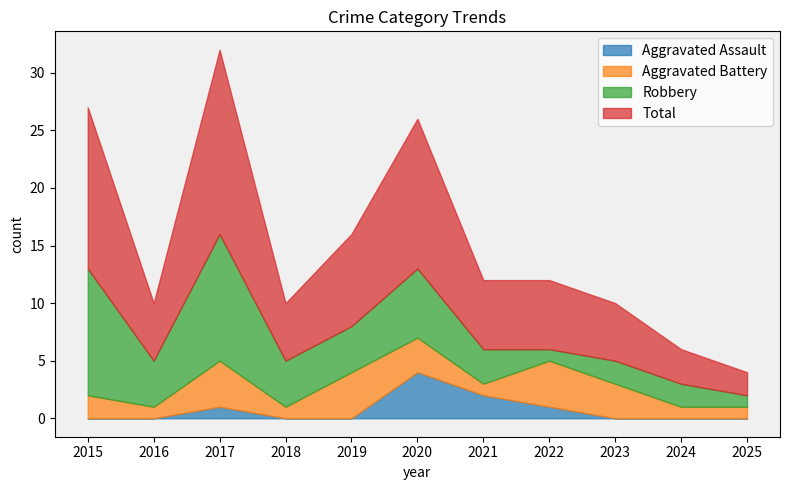

How many distinct data groups are displayed?

4